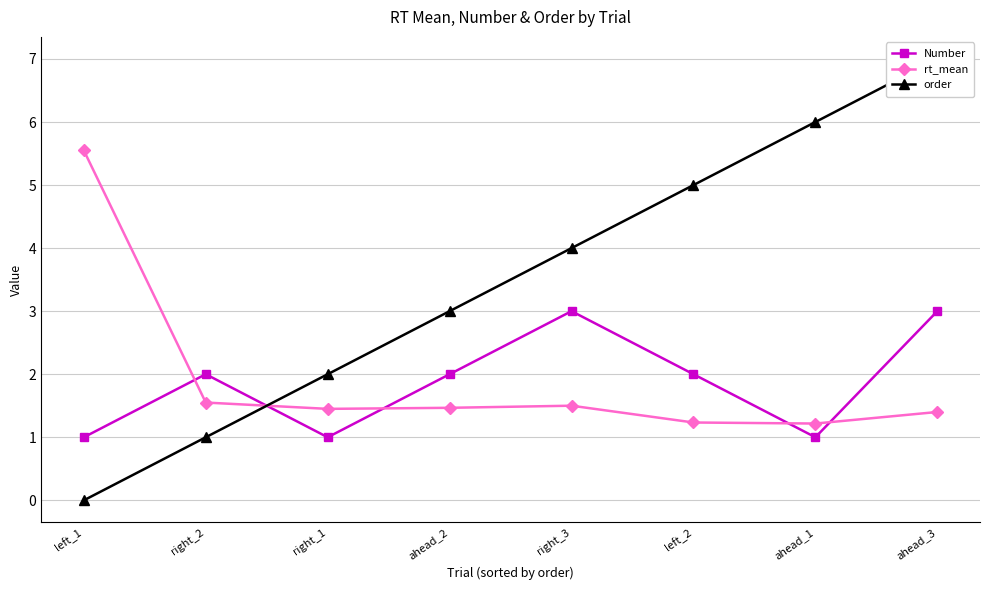

How many values in the order series exceed 4?

3